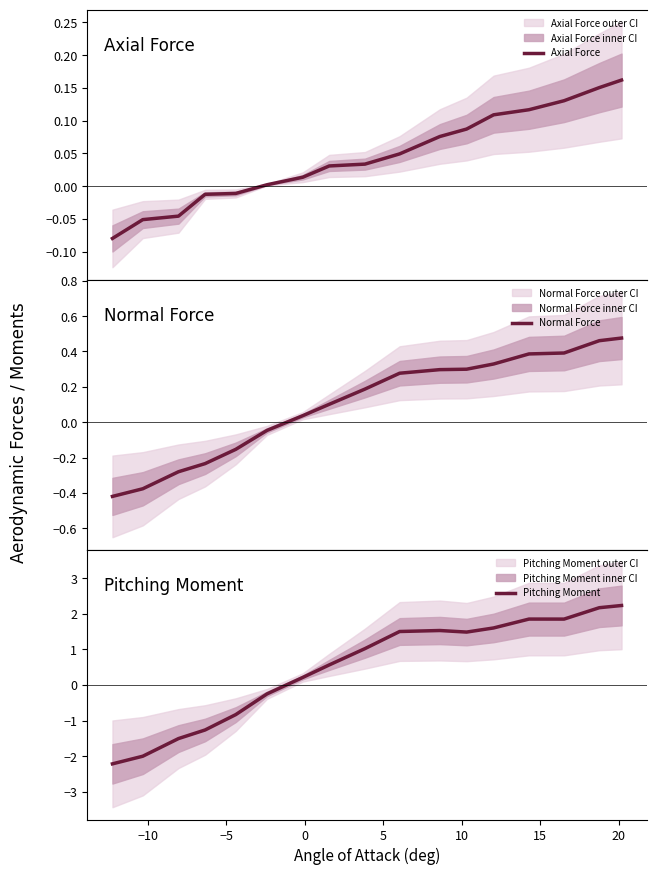

What is the lowest value of the Pitching Moment series?

-2.2